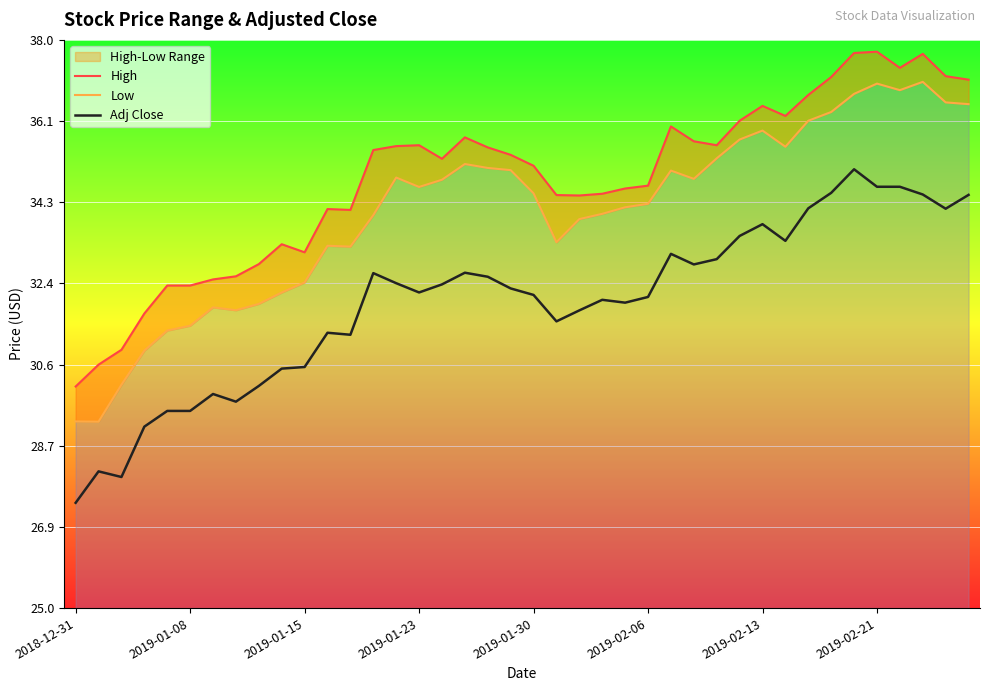

How many lines are shown in the chart?

3